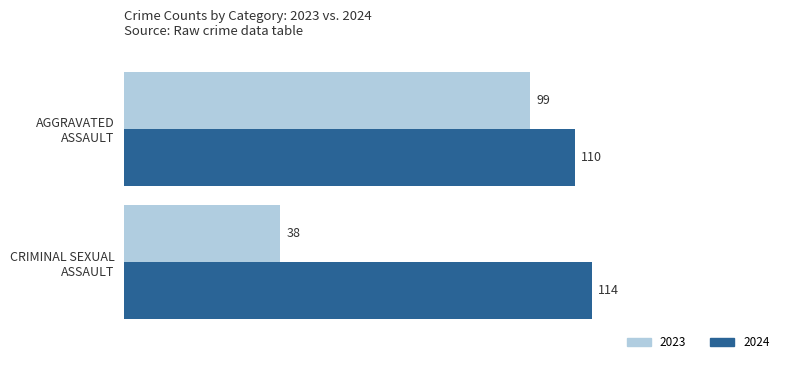

Which series has the widest spread of values?

2023